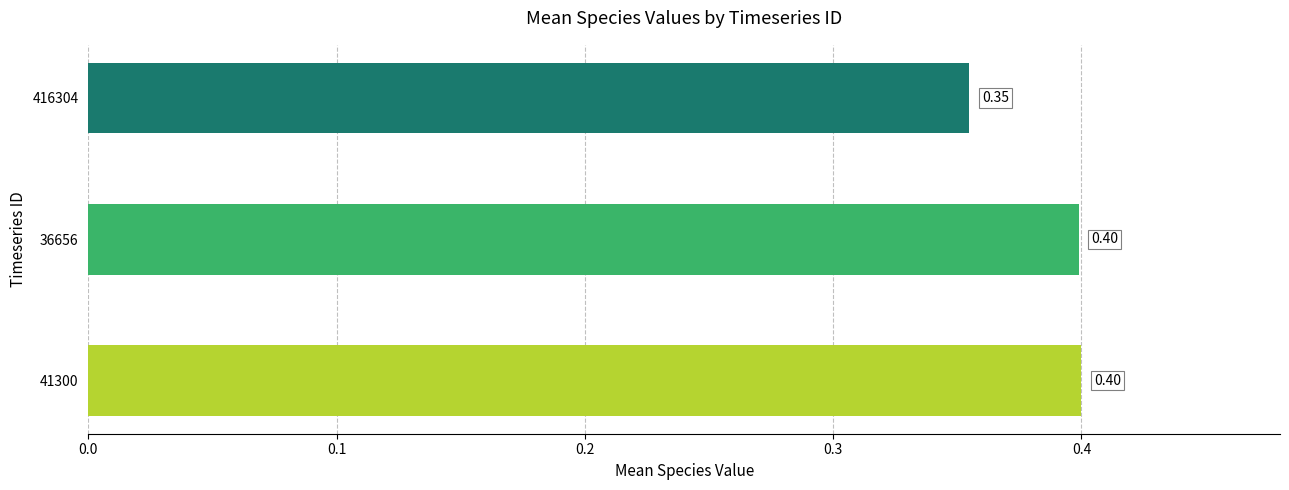

Which has a higher value, 416304 or 41300?

41300